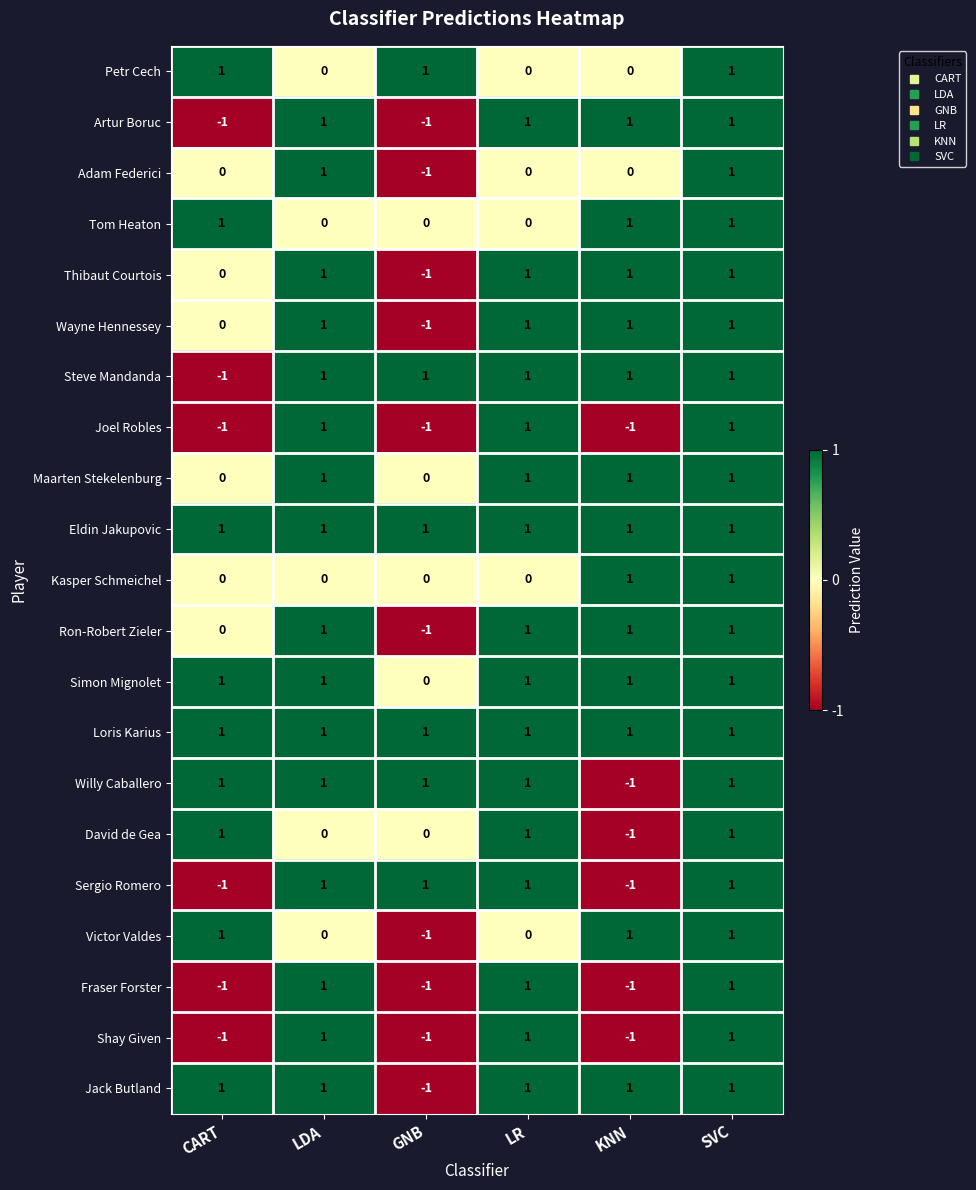

At which category is the sum across all series the highest?

SVC